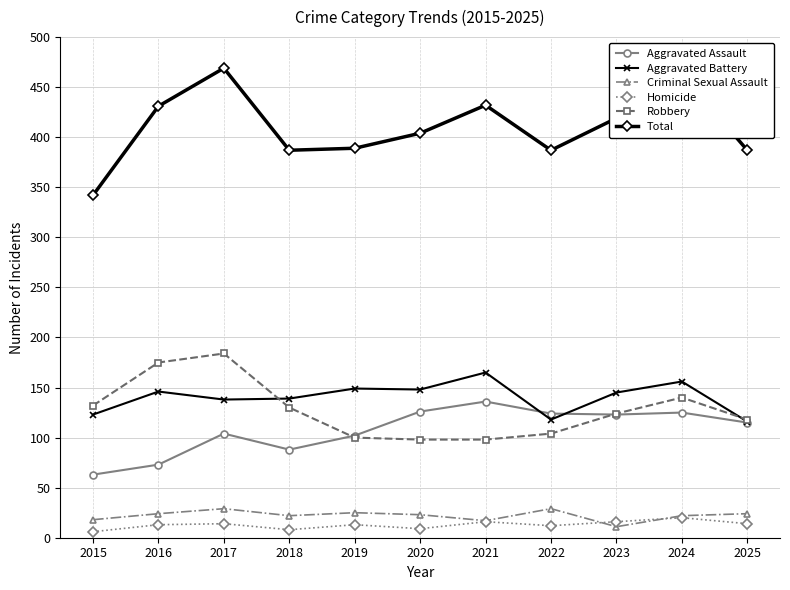

True or false: Aggravated Battery has a value of 145 at 2023.

True